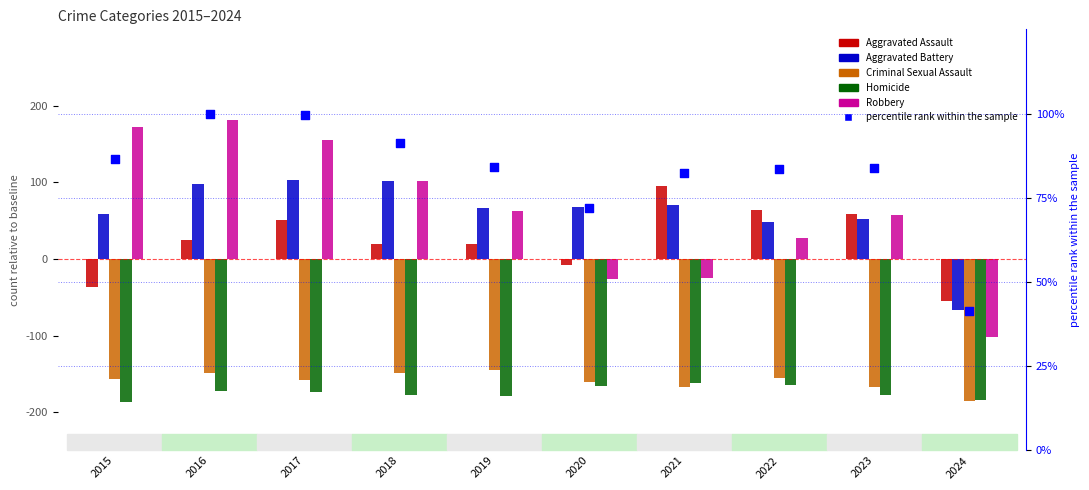

Is the value of Aggravated Battery at 2020 greater than the value of Criminal Sexual Assault at 2016?

Yes